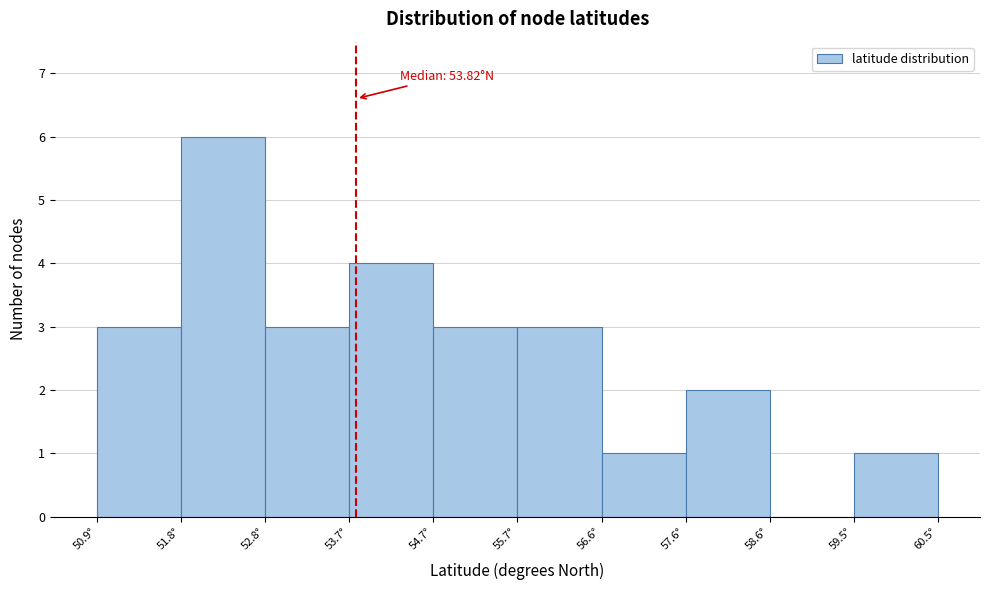

Over which range of the x-axis is the bar tallest?

51.8 to 52.8